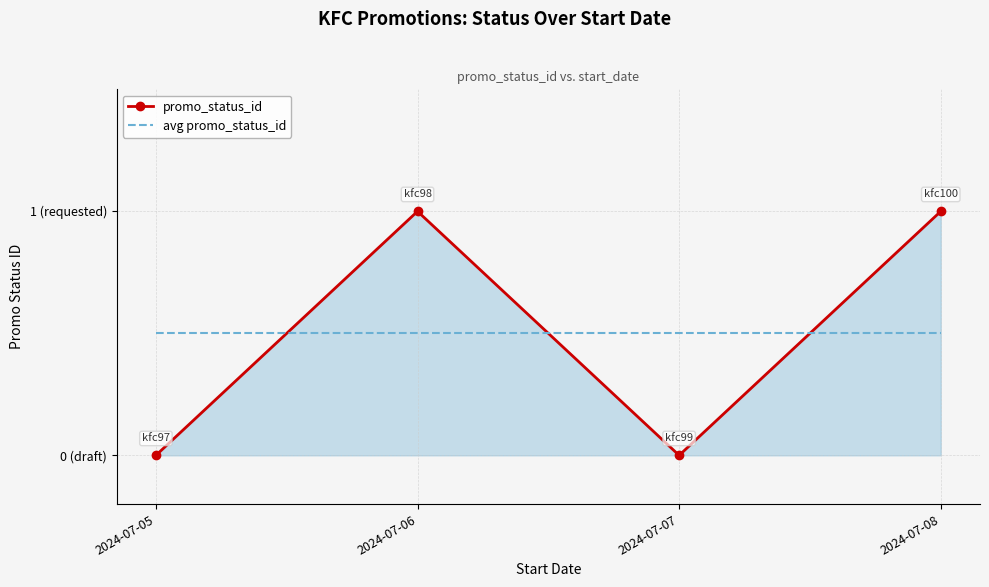

What are all the series names shown in the legend?

promo_status_id, avg promo_status_id